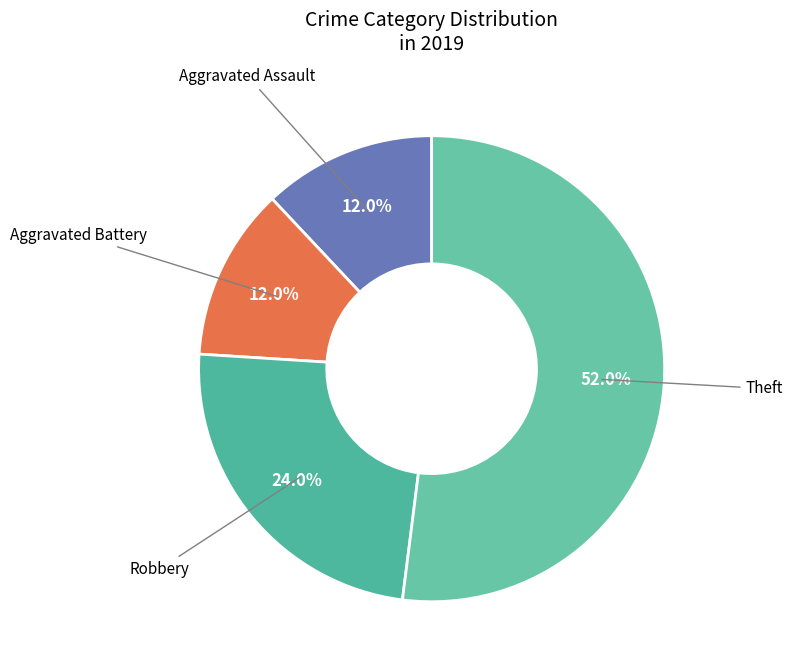

To the nearest percent, what is the average slice percentage?

25%